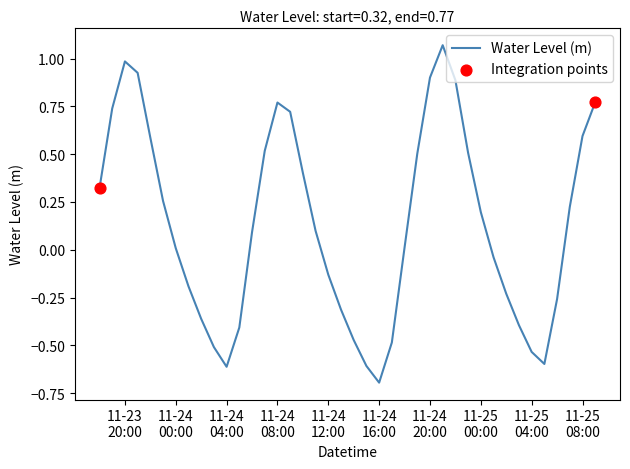

What is the smallest value displayed?

-0.7